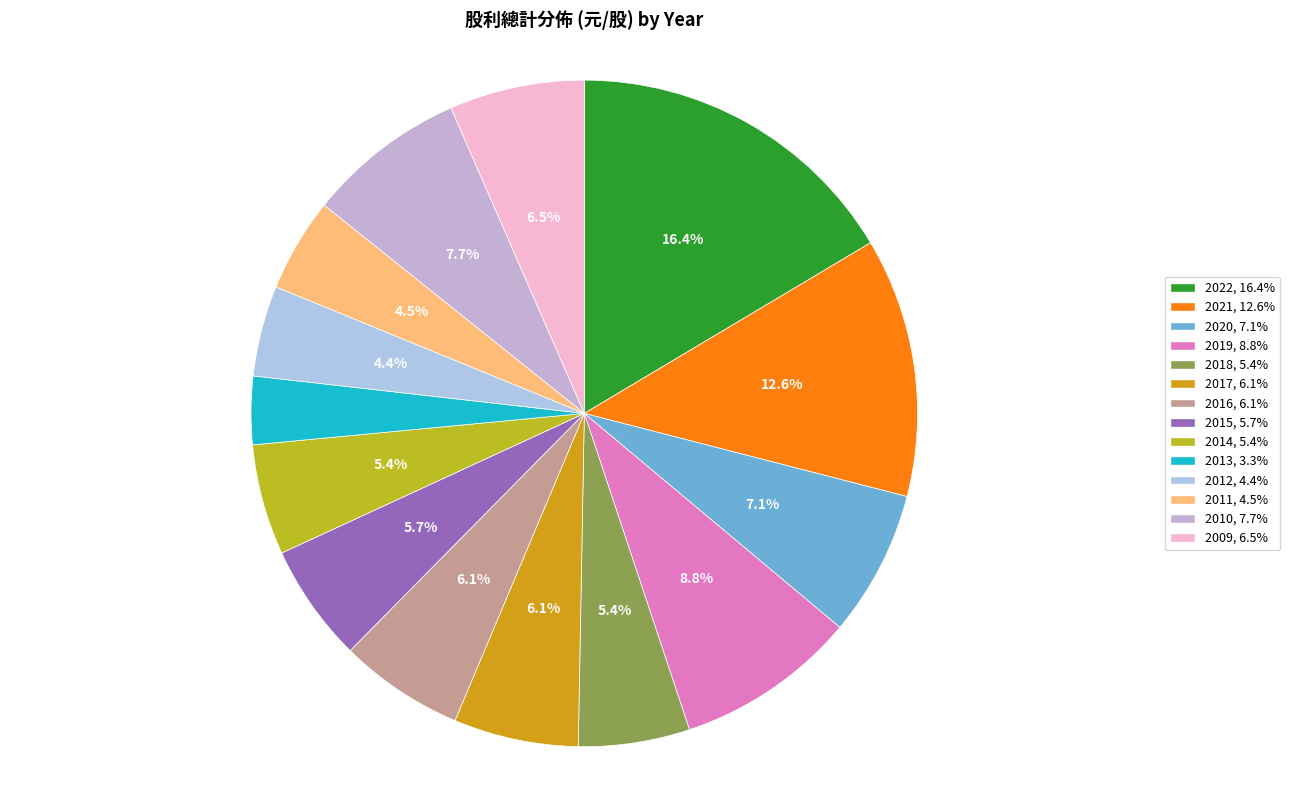

To the nearest percent, what is the difference between the largest and smallest slice percentages?

13%